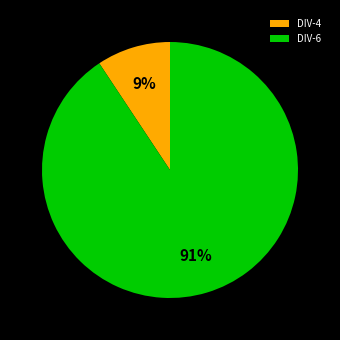

Combined, do DIV-4 and DIV-6 account for over 50%?

Yes